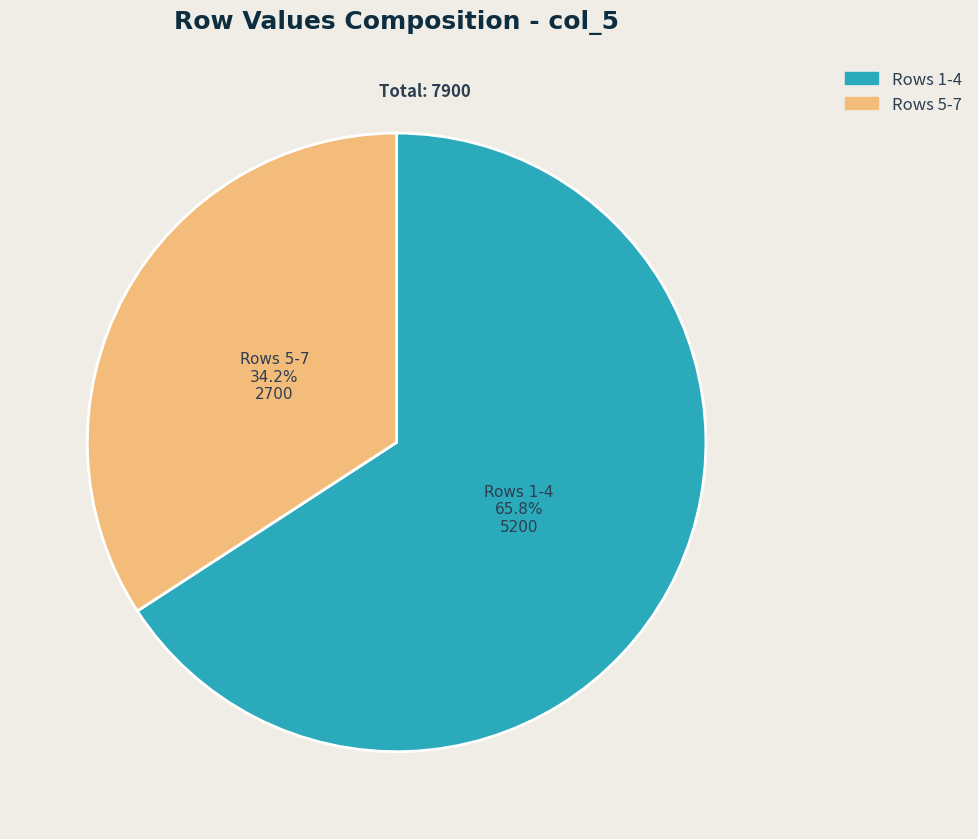

How many slices are in this pie chart?

2